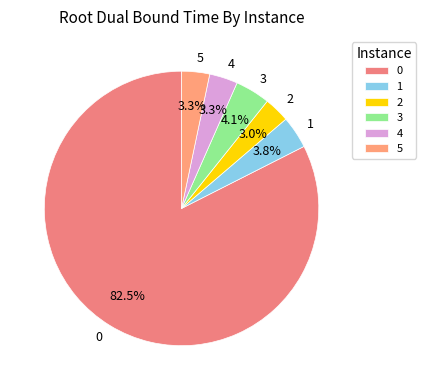

Is there a majority slice in this chart?

Yes